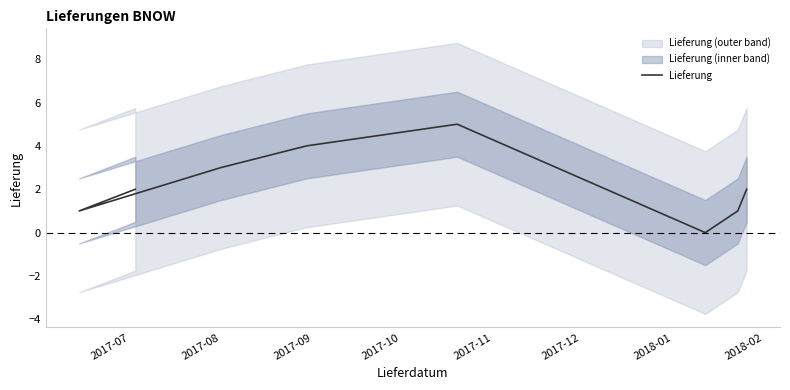

How many interior local peaks (higher than both neighbors) does the data have?

1